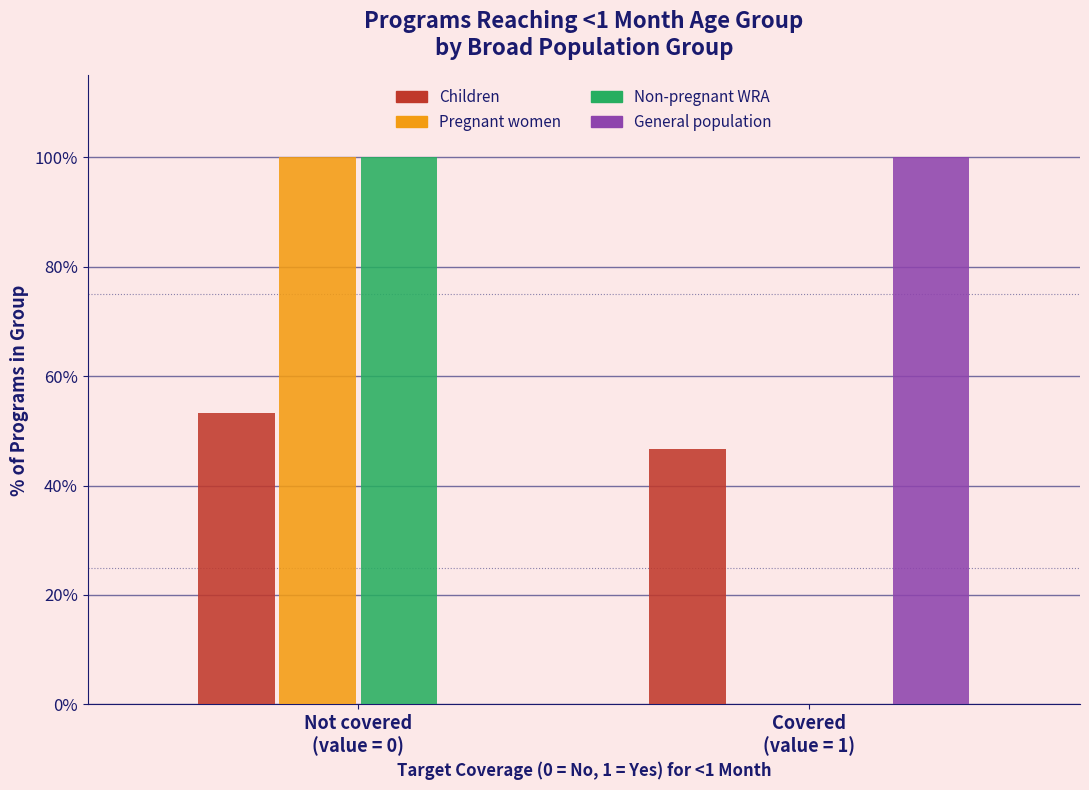

What is the maximum value for General population?

100.0